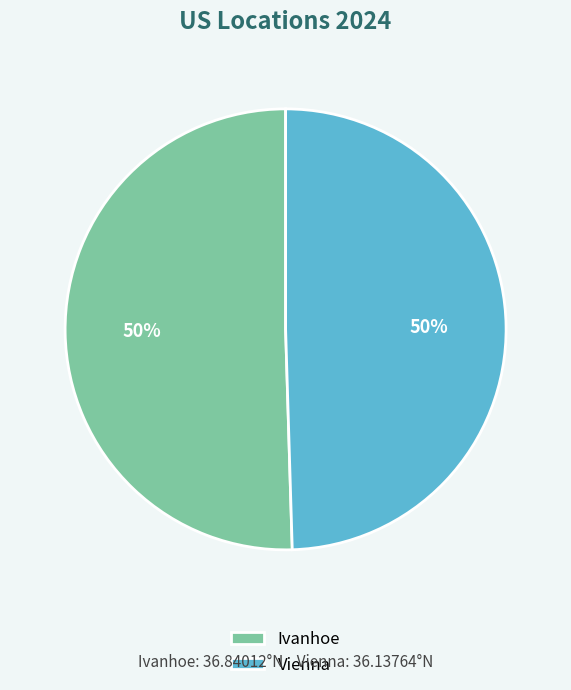

What is the ratio of the value at Ivanhoe to the value at Vienna?

1.0